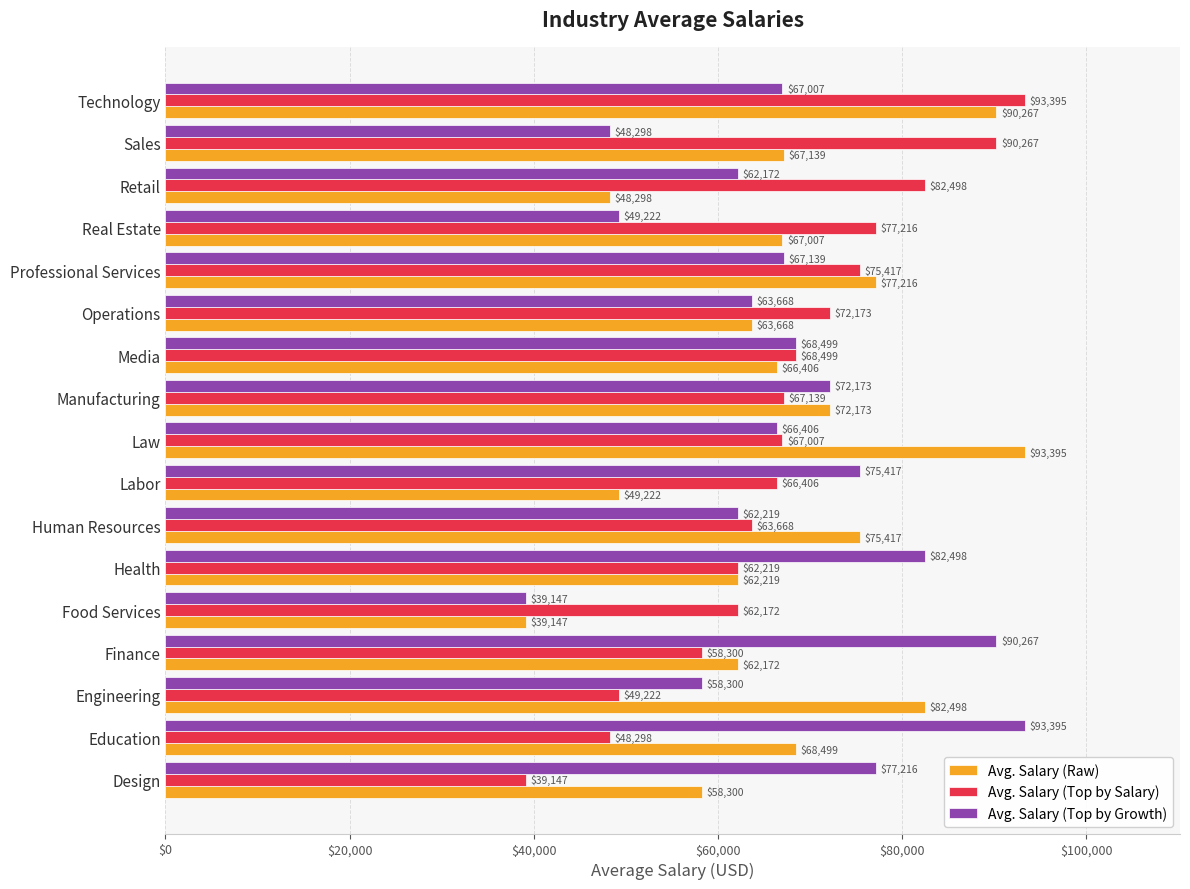

What is the smallest value displayed?

39147